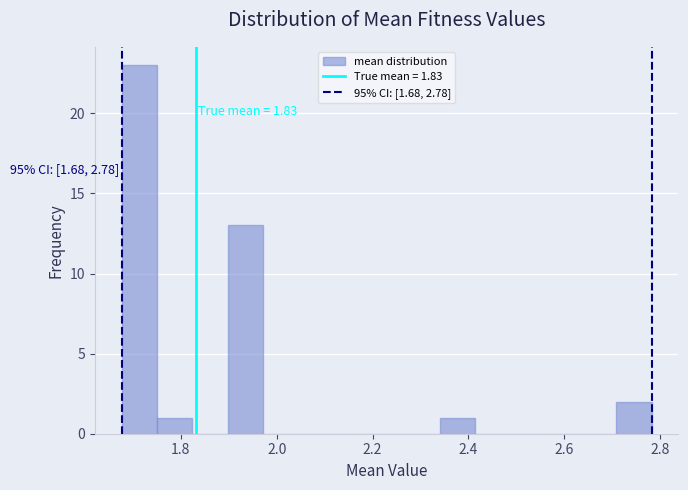

Read against the x-axis, roughly where is the centre of the tallest bar?

1.72